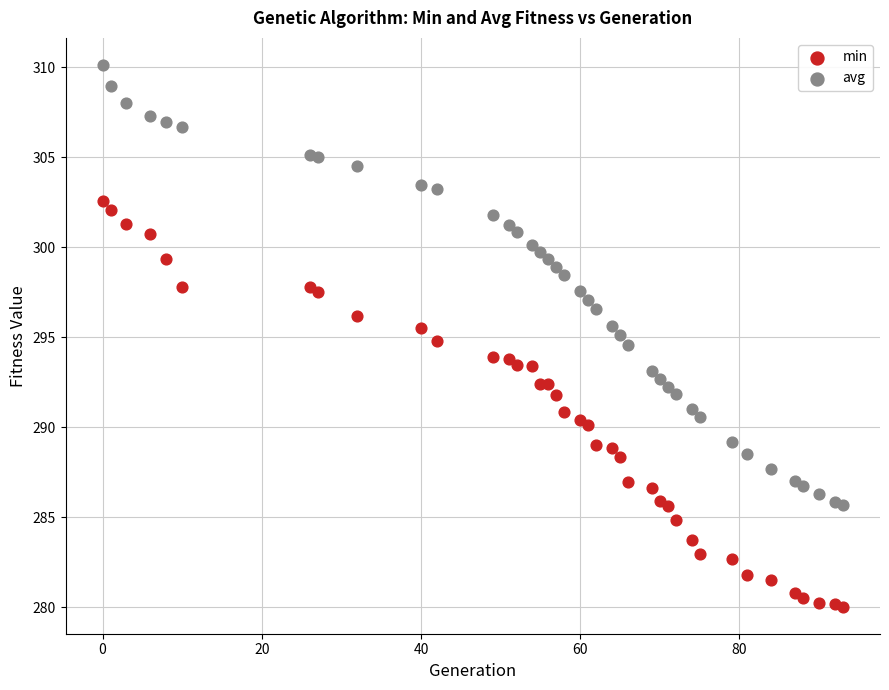

What are all the series names shown in the legend?

min, avg